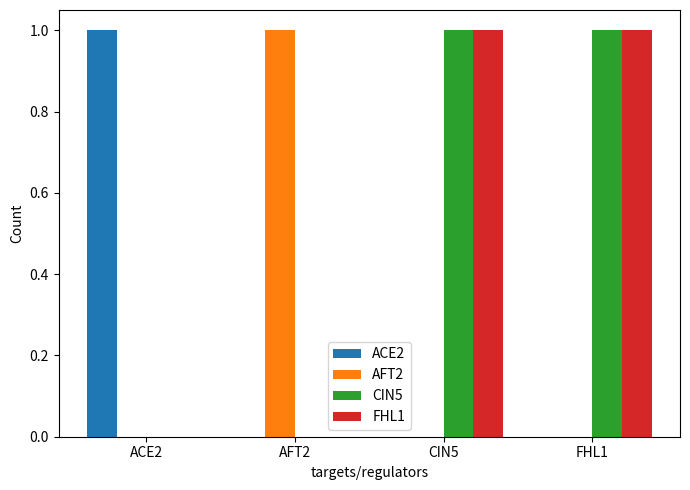

What is the highest value of the FHL1 series?

1